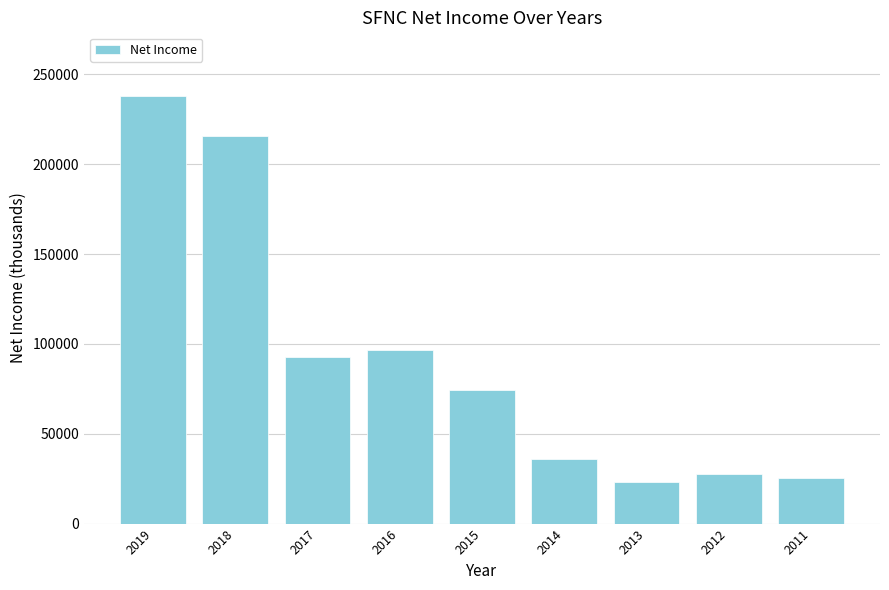

What is the maximum value shown in the chart?

237800